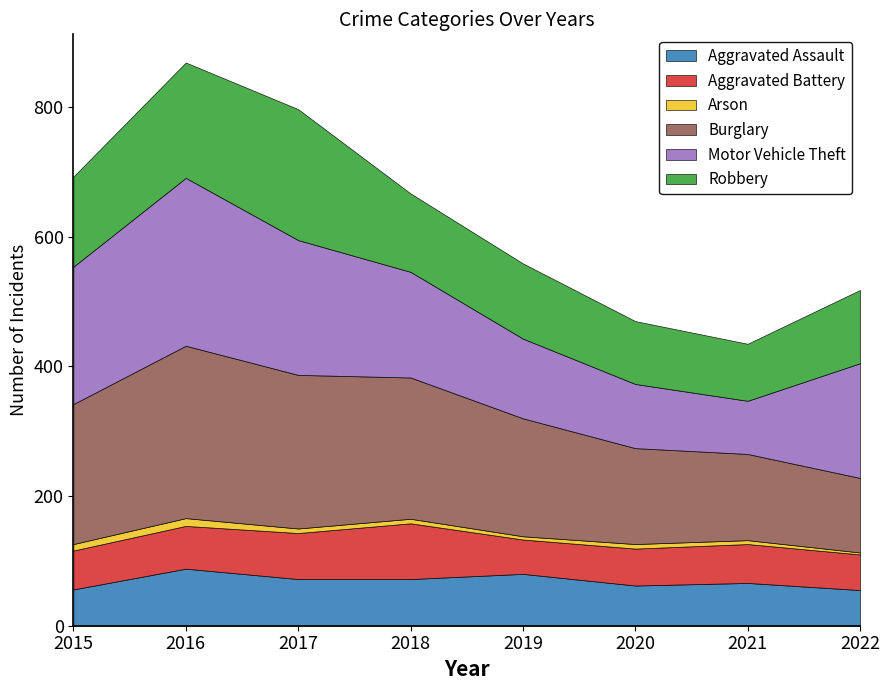

In Robbery, how many points are higher than both neighbors (excluding endpoints)?

1